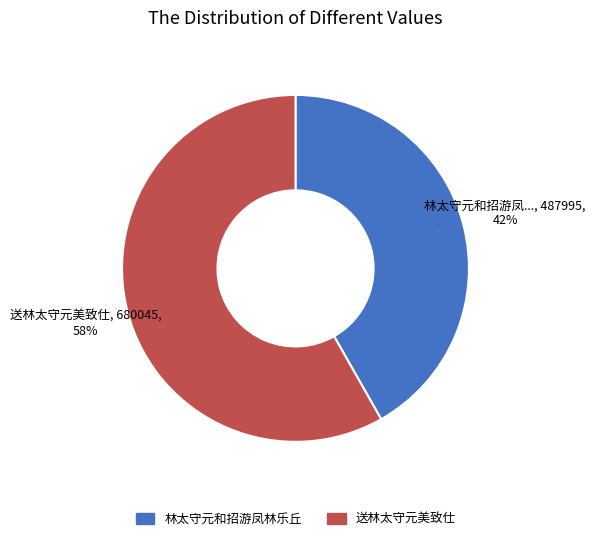

Between 送林太守元美致仕 and 林太守元和招游凤林乐丘, which is larger?

送林太守元美致仕